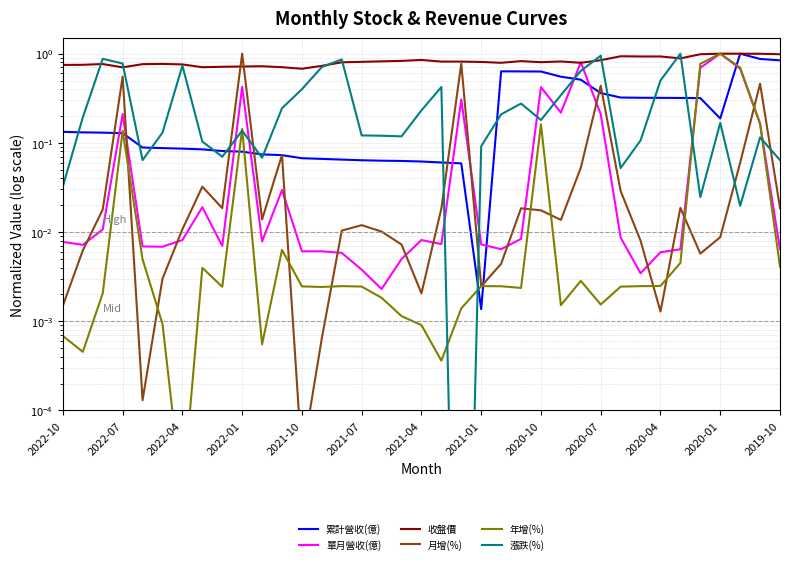

At 20, list the series in order from smallest to largest.

漲跌(%), 年增(%), 累計營收(億), 單月營收(億), 月增(%), 收盤價